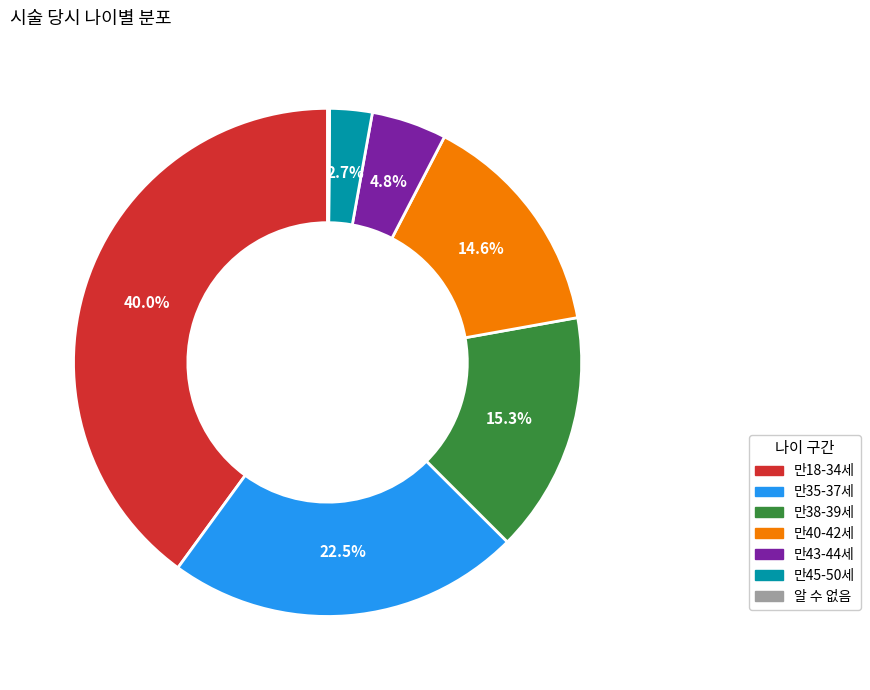

Is there any slice that represents more than half of the pie?

No